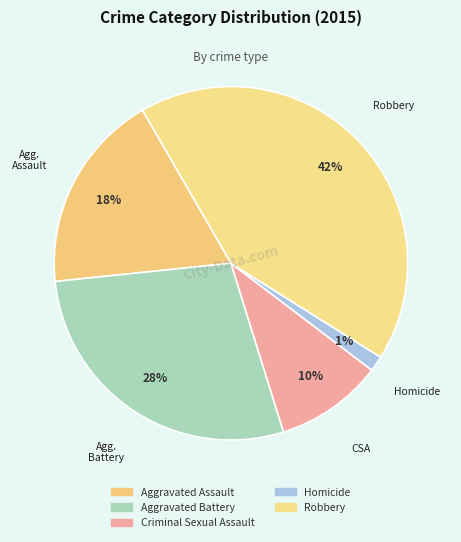

To the nearest percent, what is the difference between the largest and smallest slice percentages?

41%